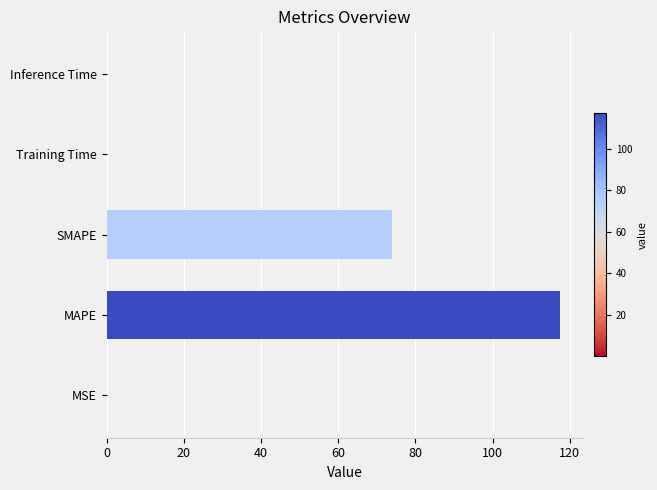

Are the bars horizontal?

Yes